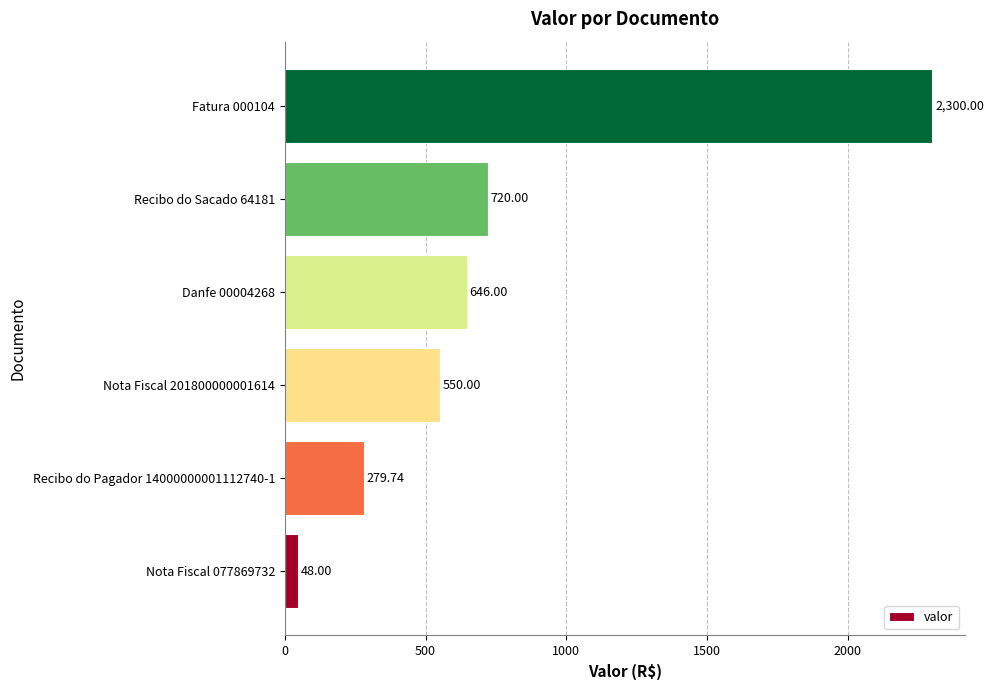

What is the difference between the second highest and minimum values?

672.0